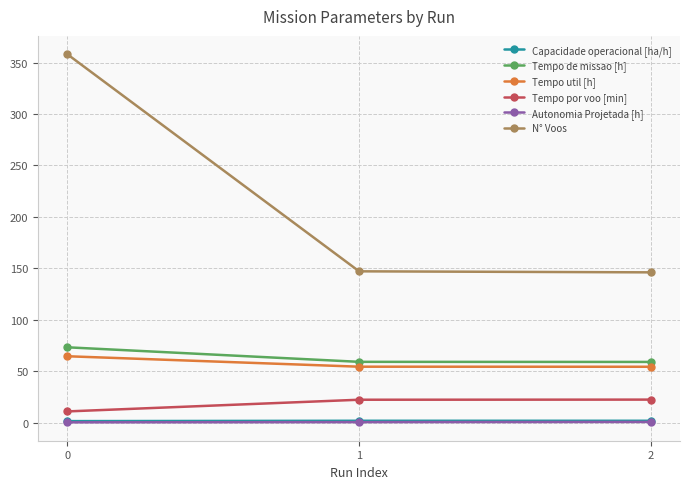

Which series has the largest range (max minus min)?

N° Voos